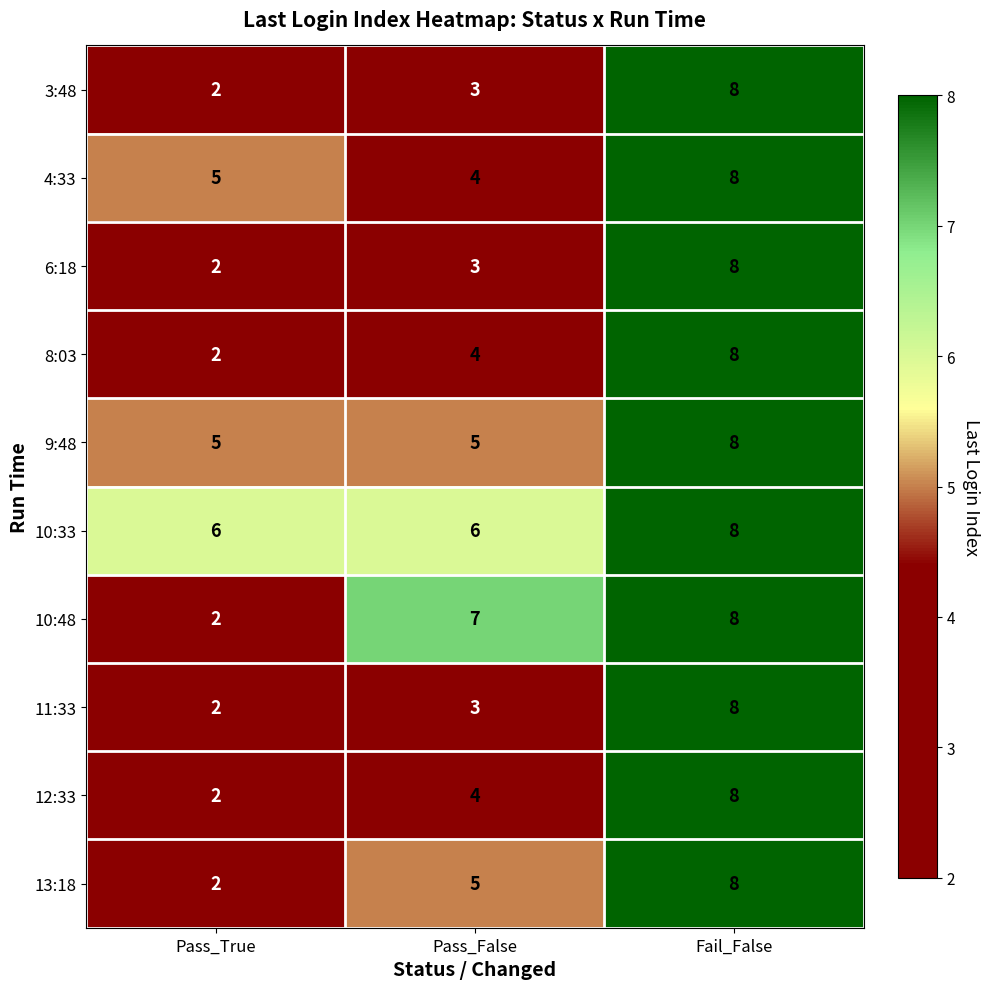

At which label is 11:33 closest to 5?

Pass_False